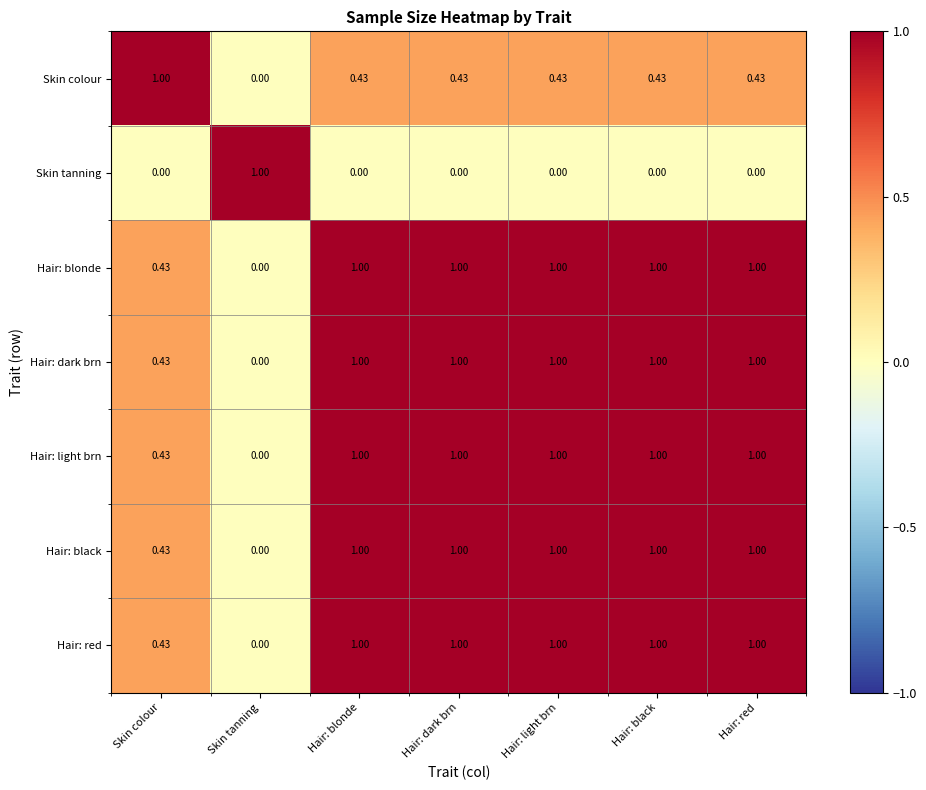

At which label is Hair: black closest to 0?

Skin tanning